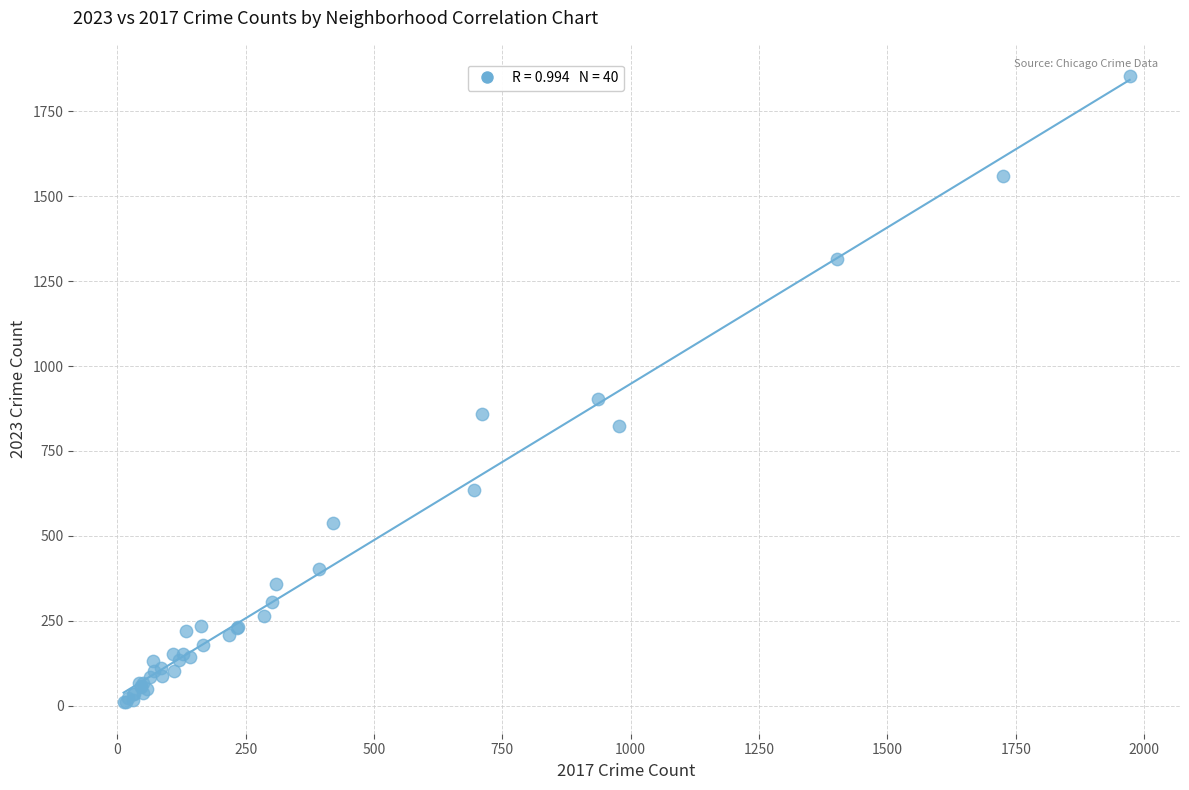

What Y value in the scatter plot is closest to 931?

902